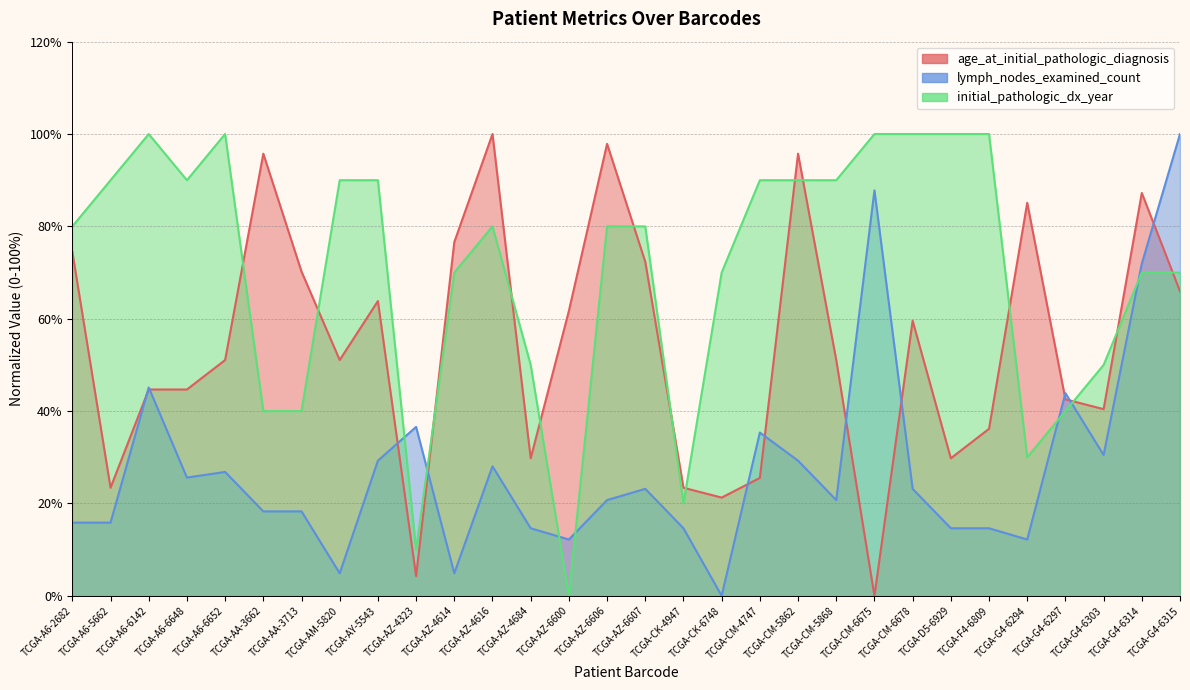

How many values in the lymph_nodes_examined_count series exceed 23?

15